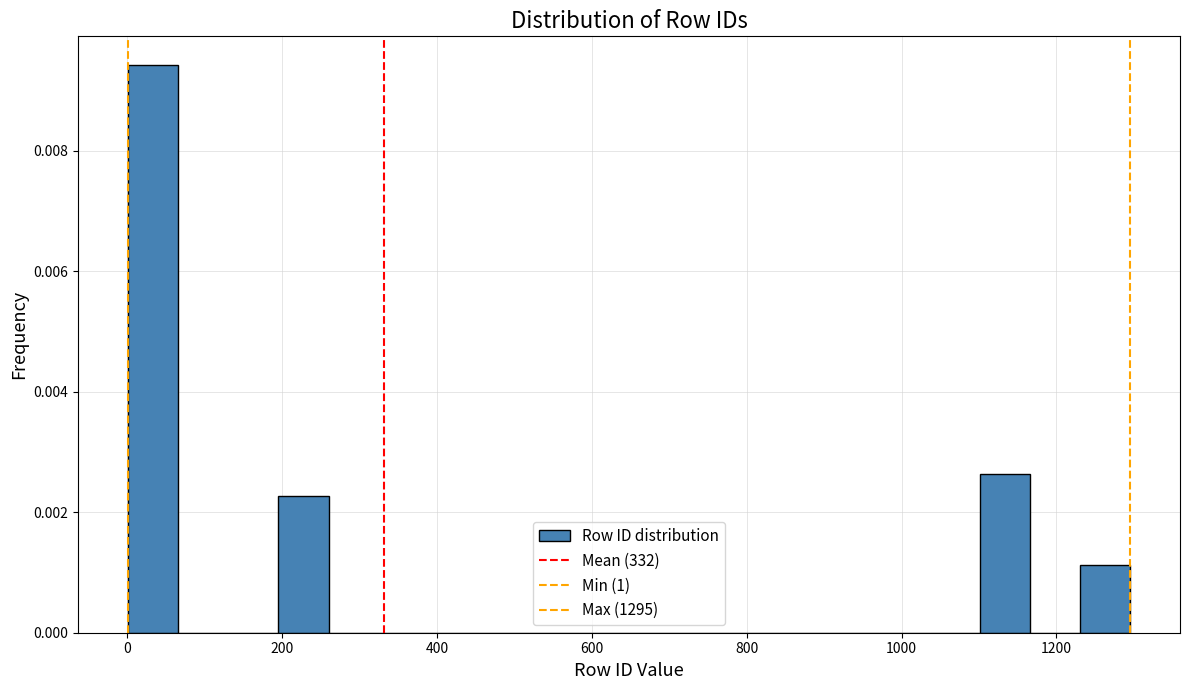

Around what value on the x-axis is the tallest bar? Give the approximate position of its centre, as read against the axis.

40